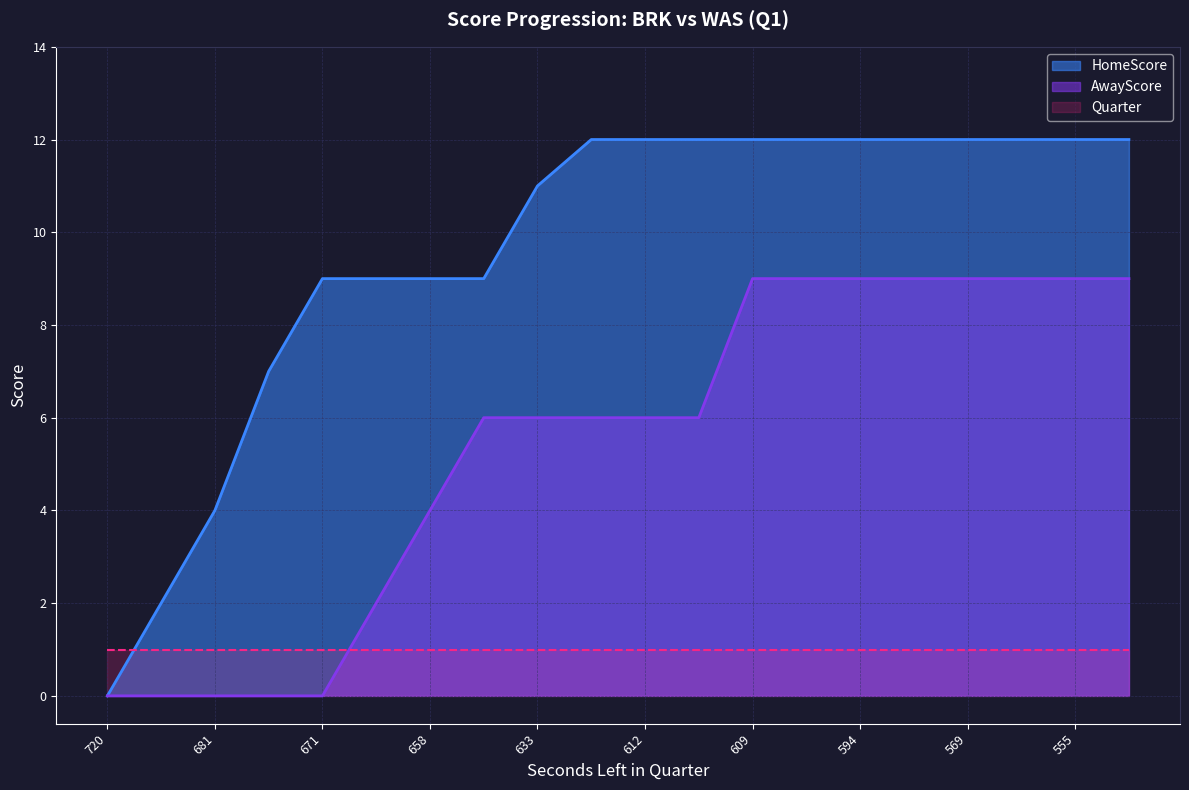

Read the HomeScore value at 703.

2